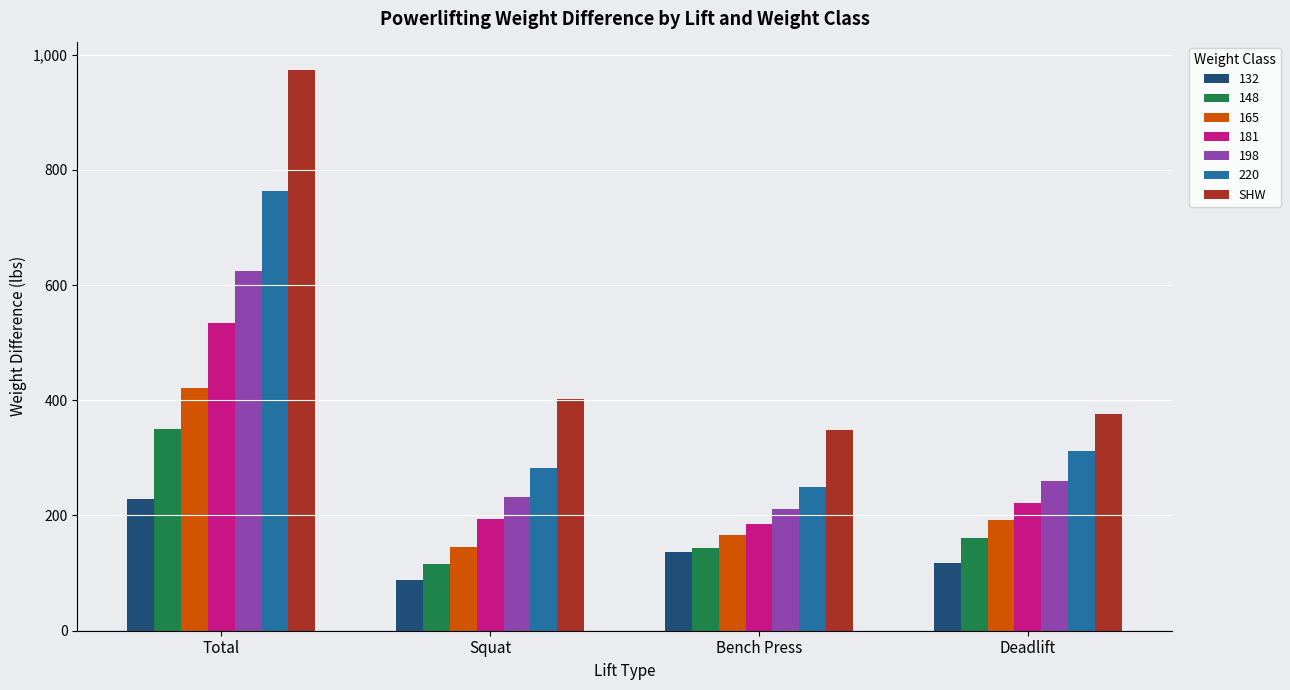

What position from the right is Total?

4